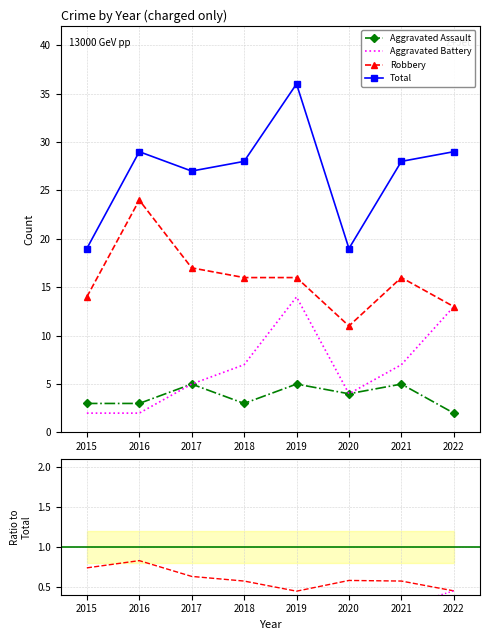

Rank the series at 2018 from highest to lowest value.

Total, Robbery, Aggravated Battery, Aggravated Assault